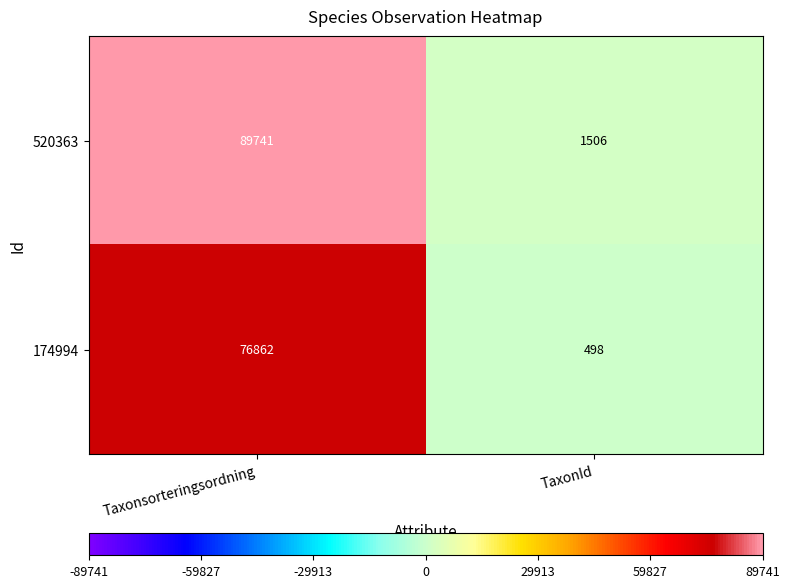

Rank the series by their maximum value, from lowest to highest.

174994, 520363